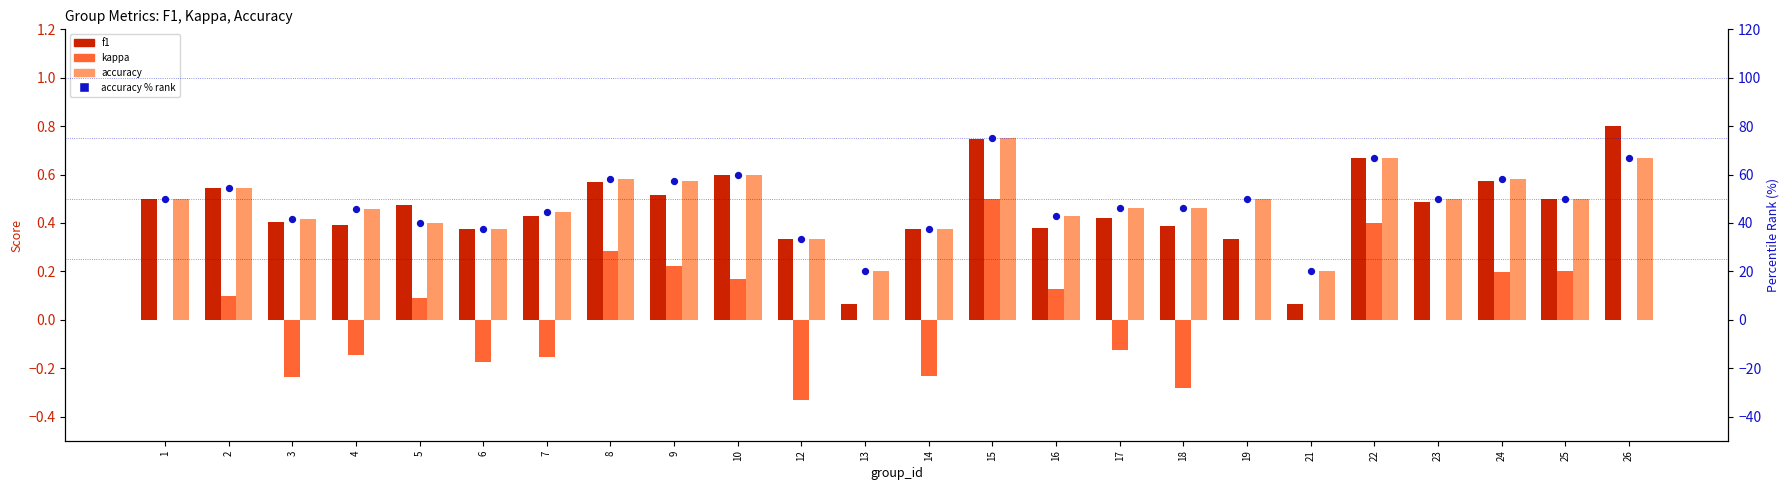

Which series has the widest spread of Y values?

accuracy % rank